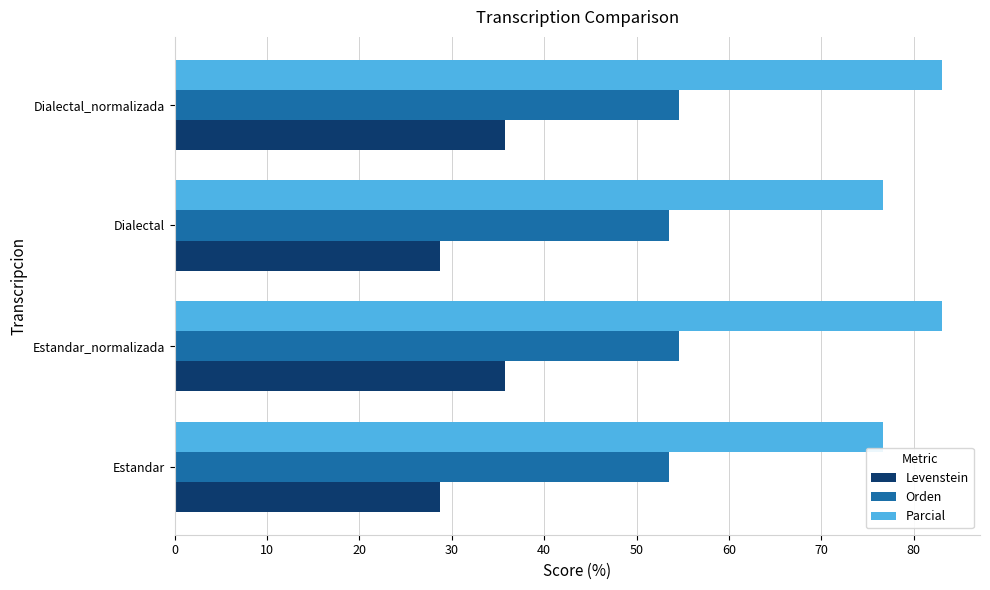

List the series in order of their peak value, highest first.

Parcial, Orden, Levenstein